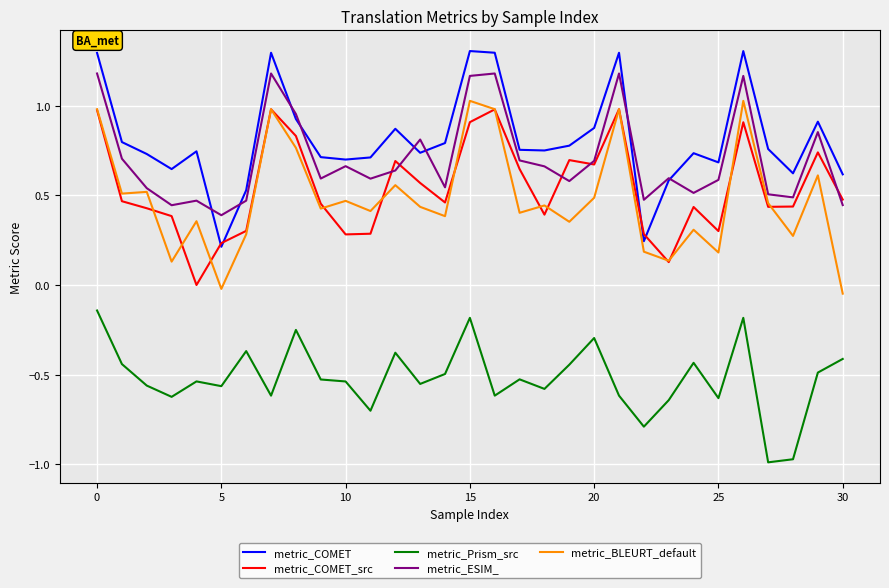

Which series has the largest total across all categories?

metric_COMET